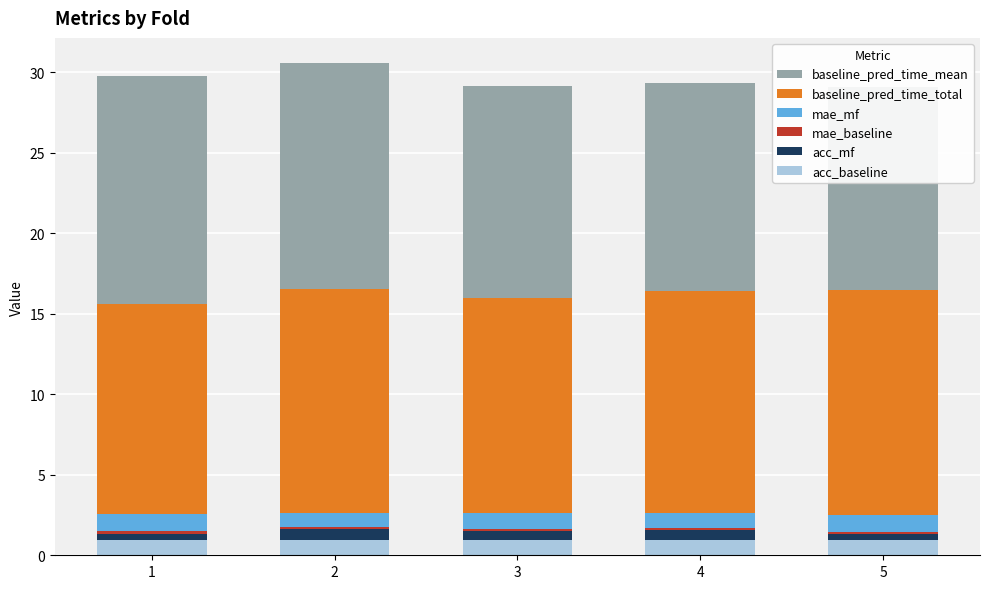

Which has a higher value, 5 or 2?

5